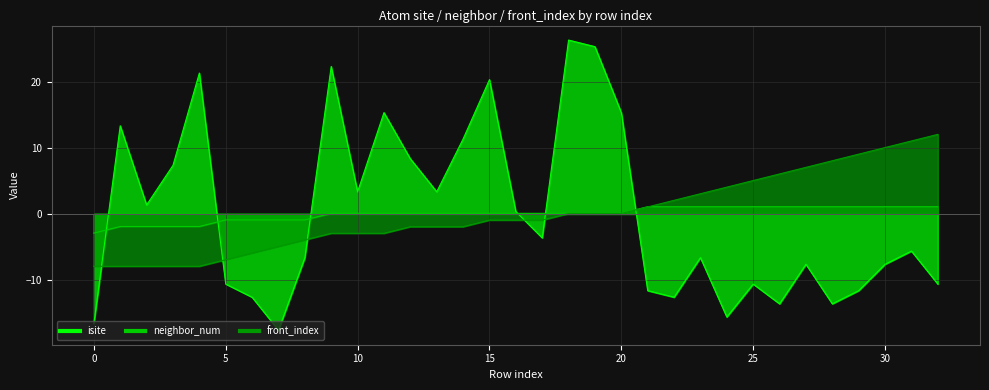

What is the difference between the maximum and second lowest values in the neighbor_num series?

3.0